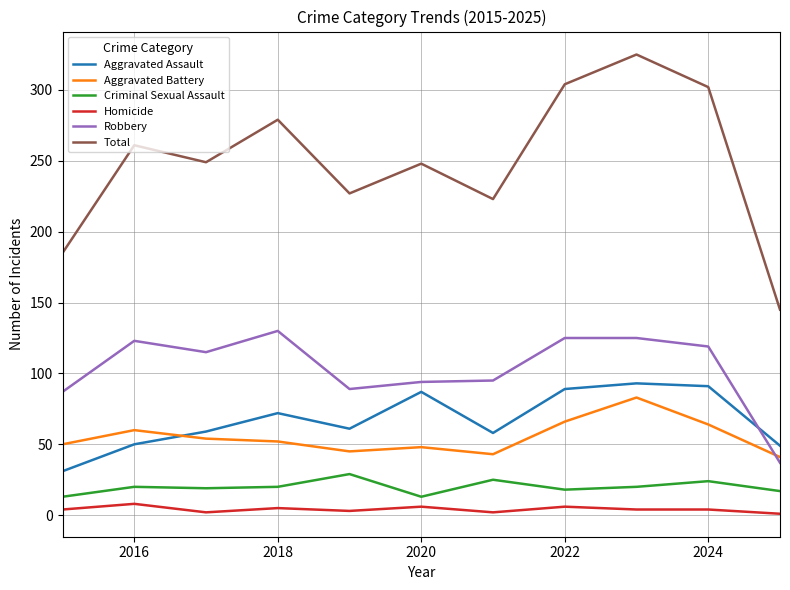

What are all the series names shown in the legend?

Aggravated Assault, Aggravated Battery, Criminal Sexual Assault, Homicide, Robbery, Total